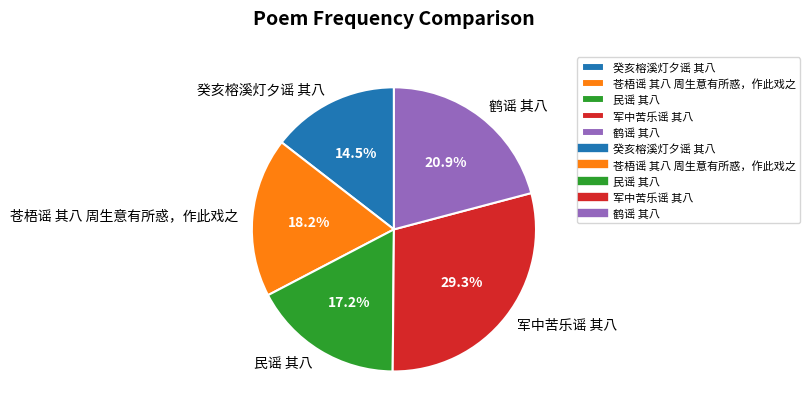

Is 苍梧谣 其八 周生意有所惑，作此戏之 the majority of the pie?

No